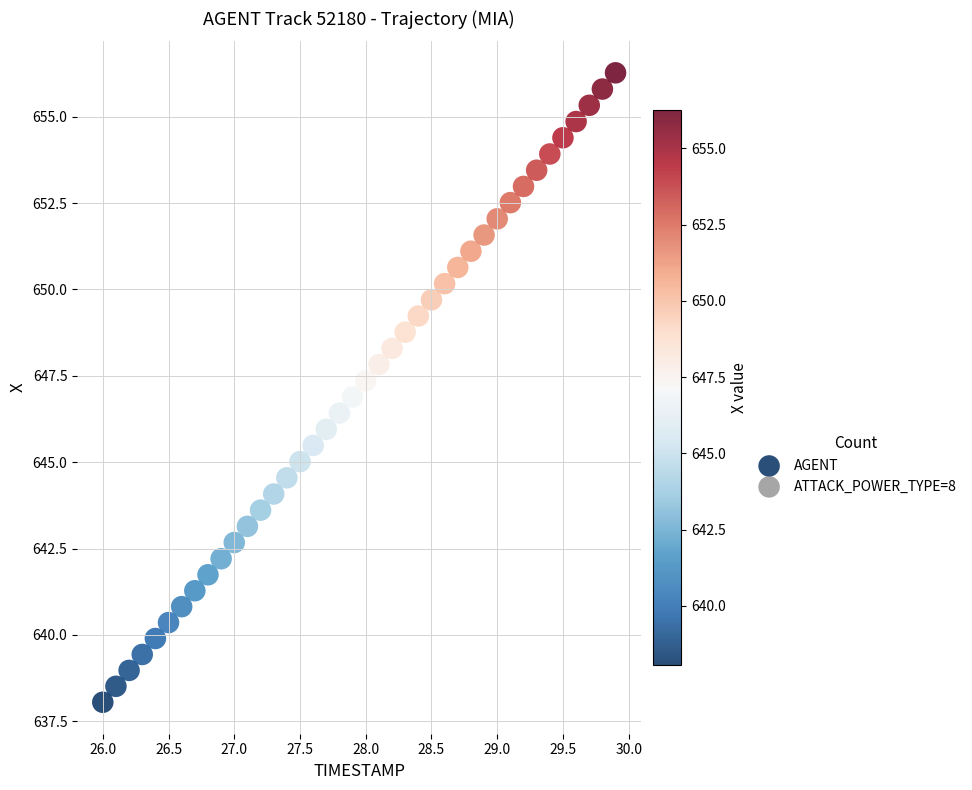

What is the range of Y values (max minus min)?

18.2